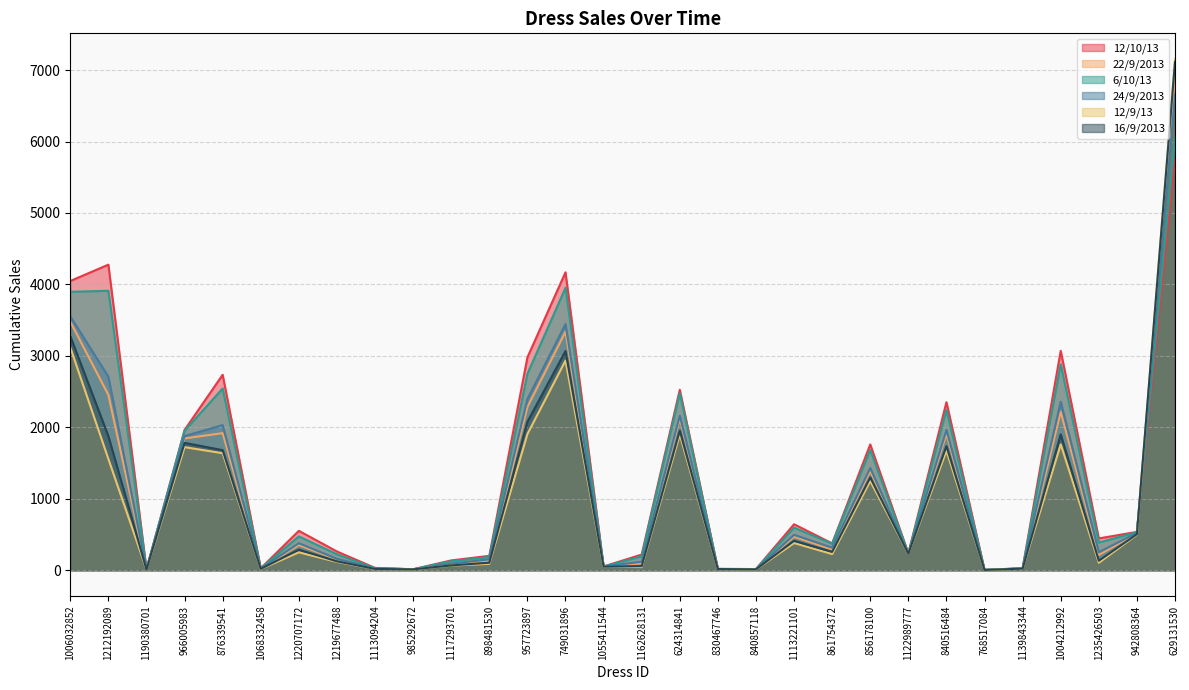

The 12/10/13 series shows 9337 at 629131530. True or false?

False